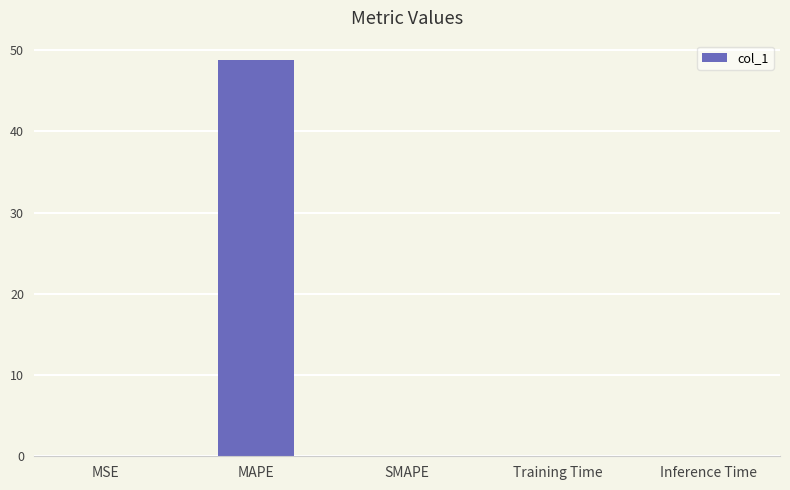

What is the maximum value shown in the chart?

48.7